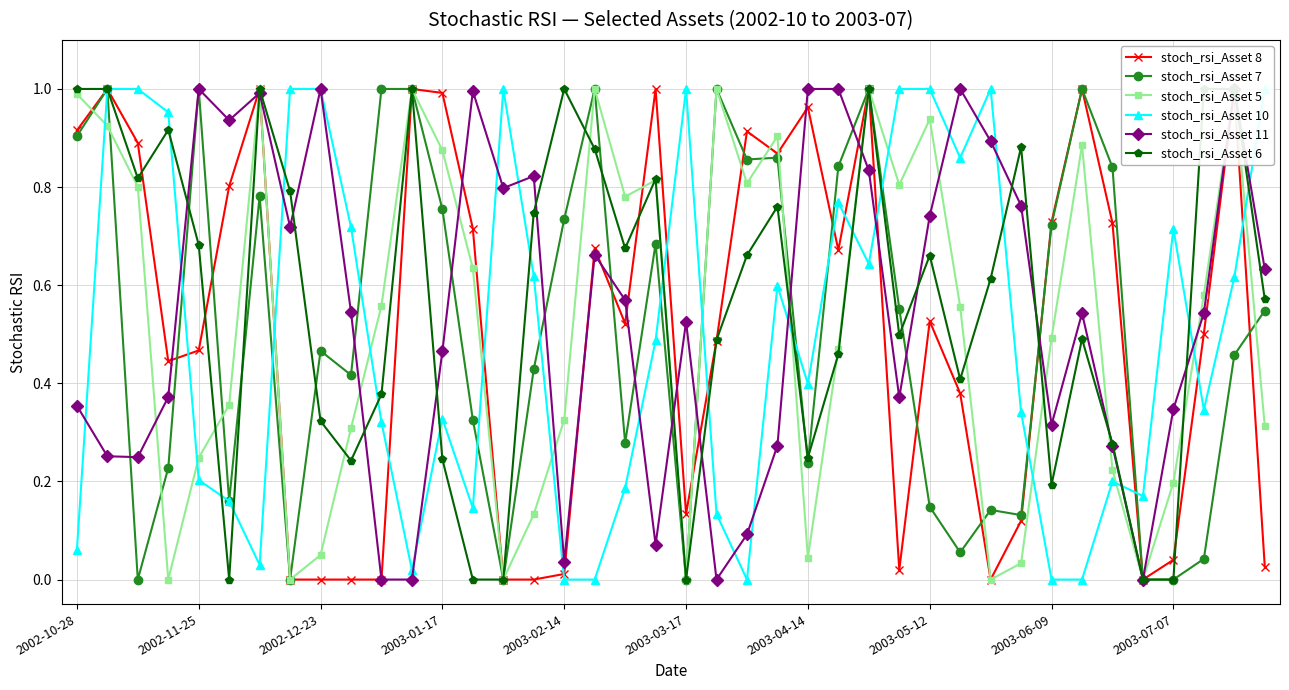

Which series has the largest range (max minus min)?

stoch_rsi_Asset 8